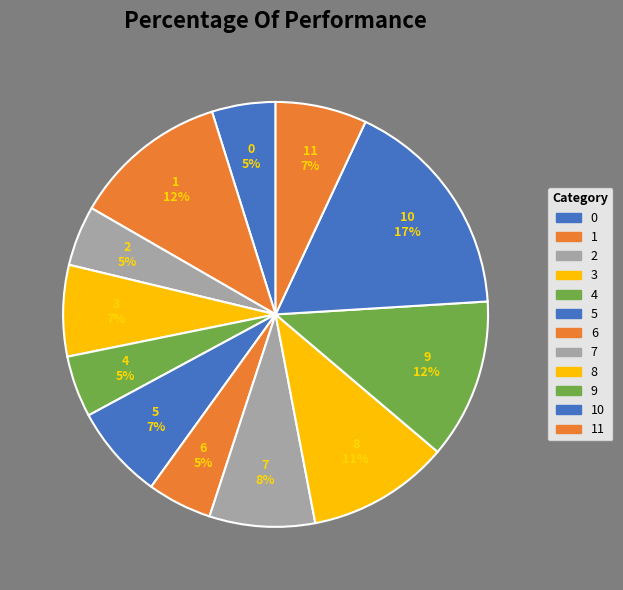

How many slices are in this pie chart?

12